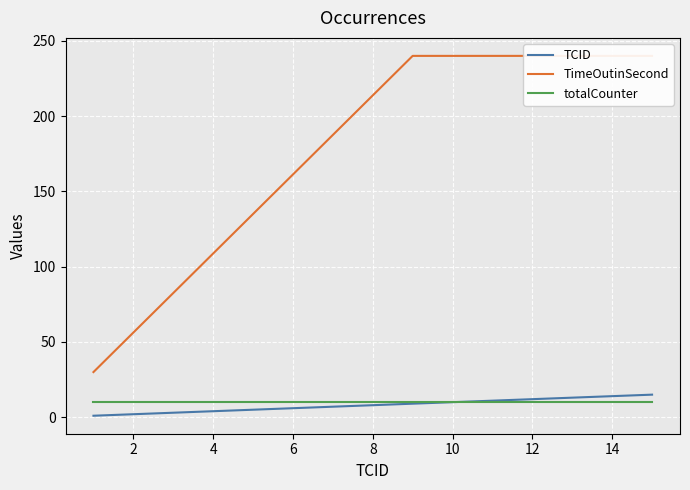

What is the minimum value for totalCounter?

10